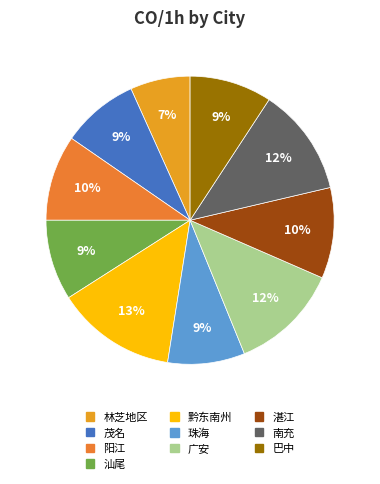

What percentage is the 巴中 slice, to the nearest percent?

9%